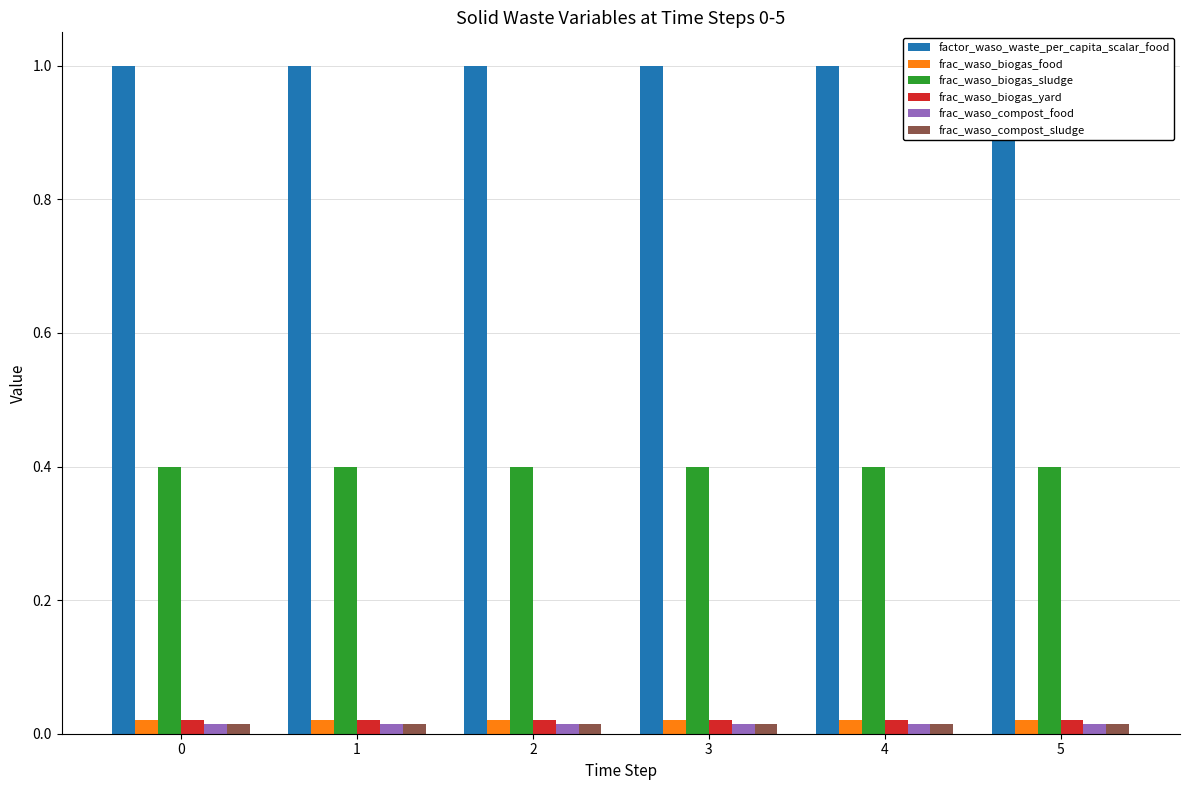

Between 1 and 2, which series saw the biggest shift?

factor_waso_waste_per_capita_scalar_food